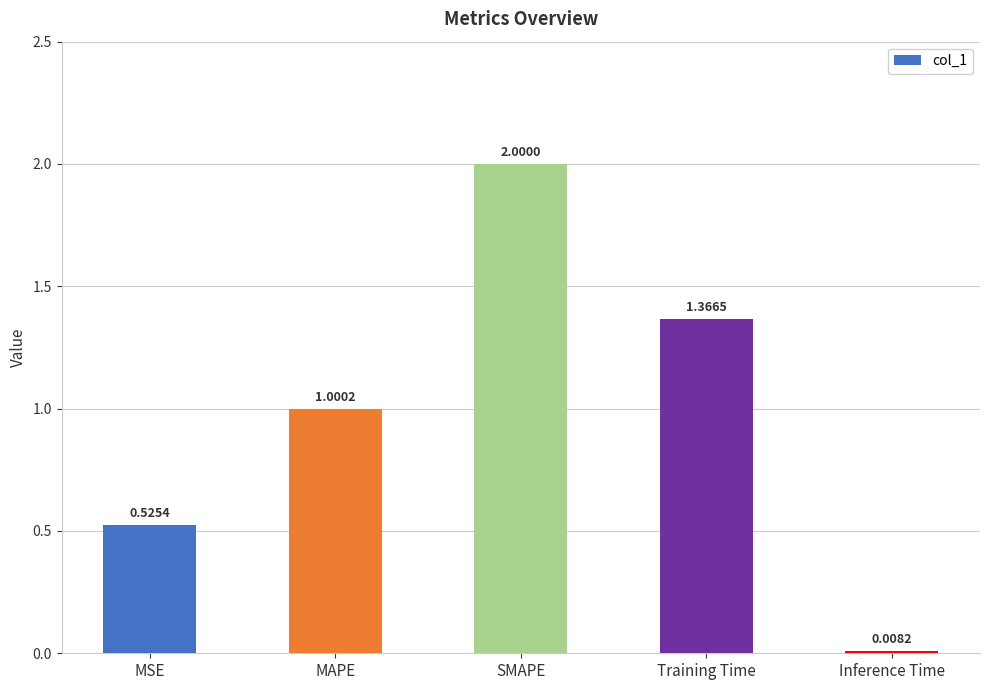

At which category does the chart reach its minimum across all series?

Inference Time